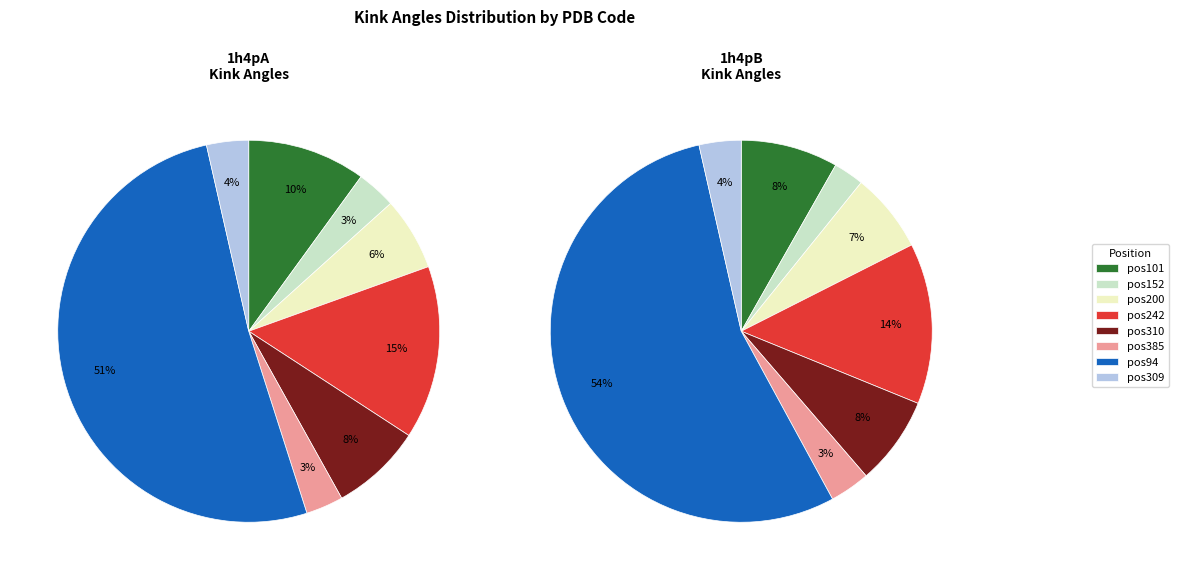

Rank the categories by value from lowest to highest.

1h4pB_152, 1h4pA_385, 1h4pA_152, 1h4pB_385, 1h4pA_309, 1h4pB_309, 1h4pA_200, 1h4pB_200, 1h4pB_310, 1h4pA_310, 1h4pB_101, 1h4pA_101, 1h4pB_242, 1h4pA_242, 1h4pA_94, 1h4pB_94